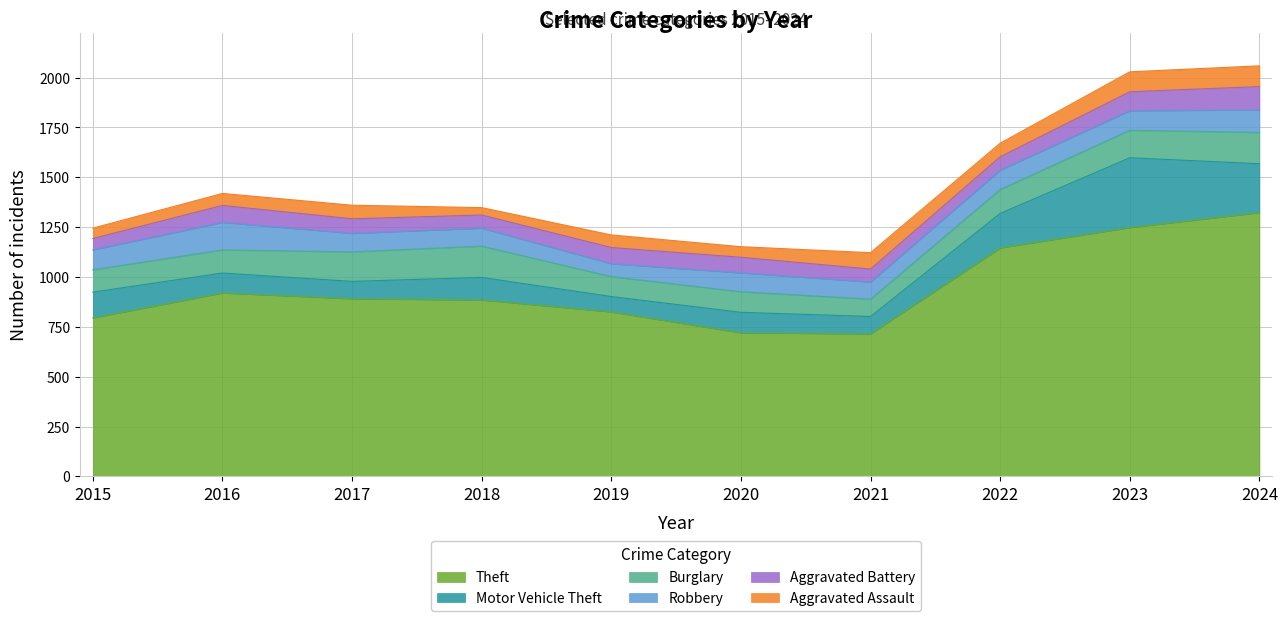

What are all the series names shown in the legend?

Theft, Motor Vehicle Theft, Burglary, Robbery, Aggravated Battery, Aggravated Assault